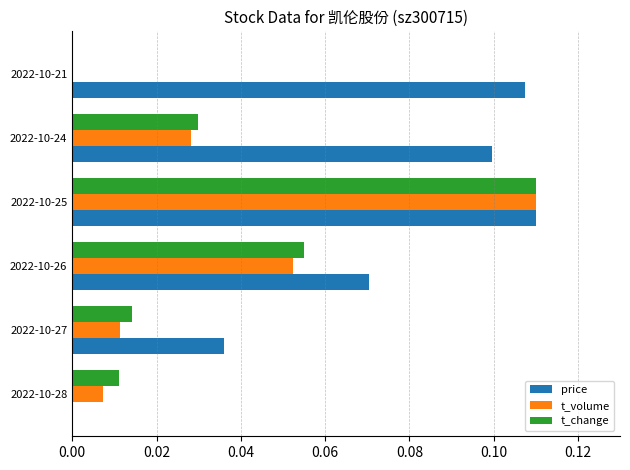

Which series changed the most between 2022-10-28 and 2022-10-26?

price